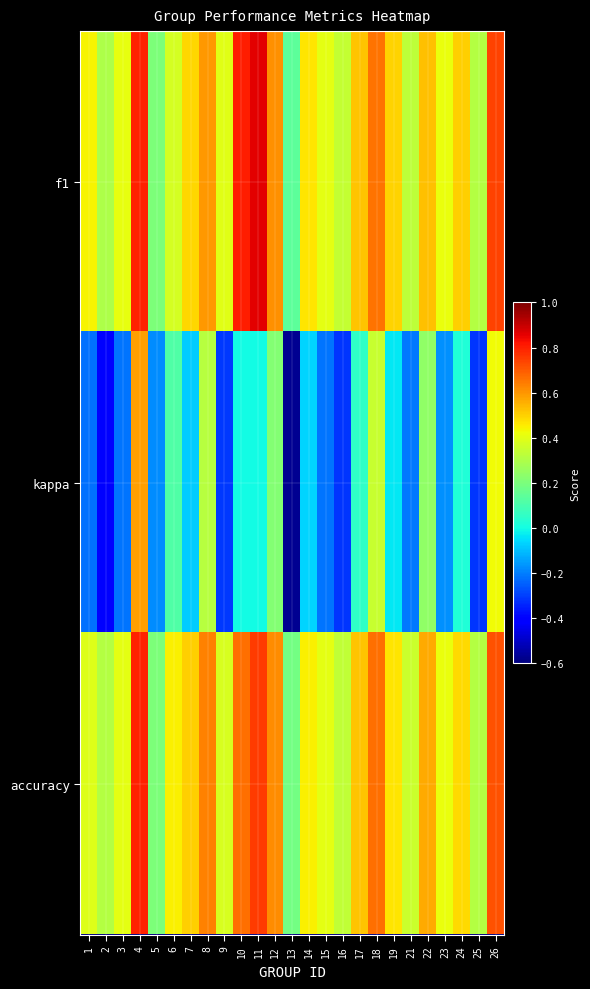

What is the total value across all series at 6?

0.9